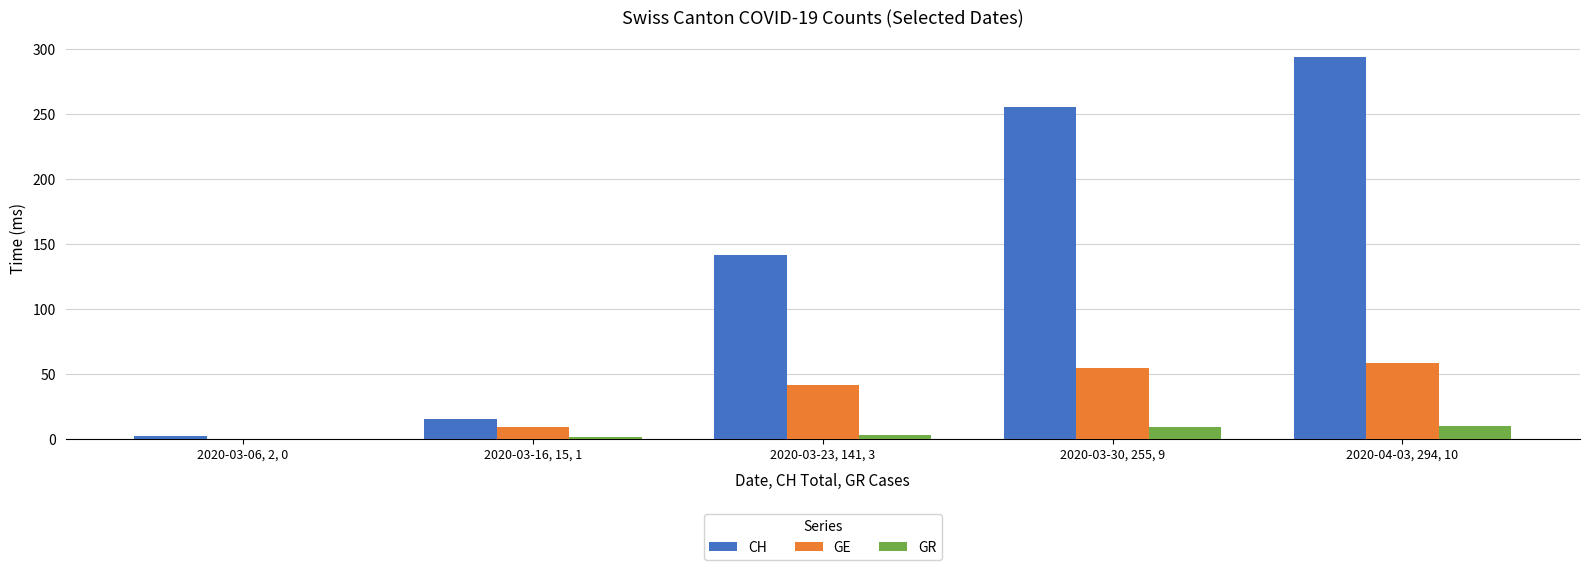

How many data points does each series have?

5